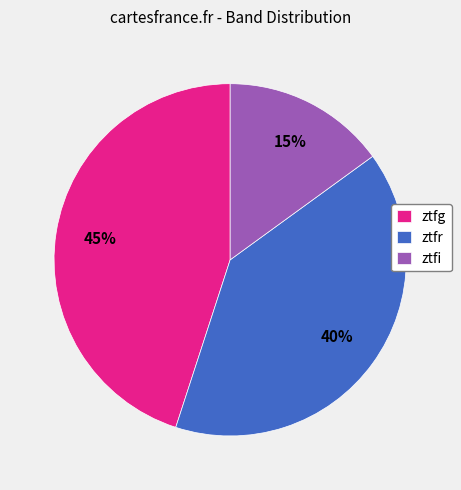

Is the sum of ztfg and ztfr greater than half?

Yes